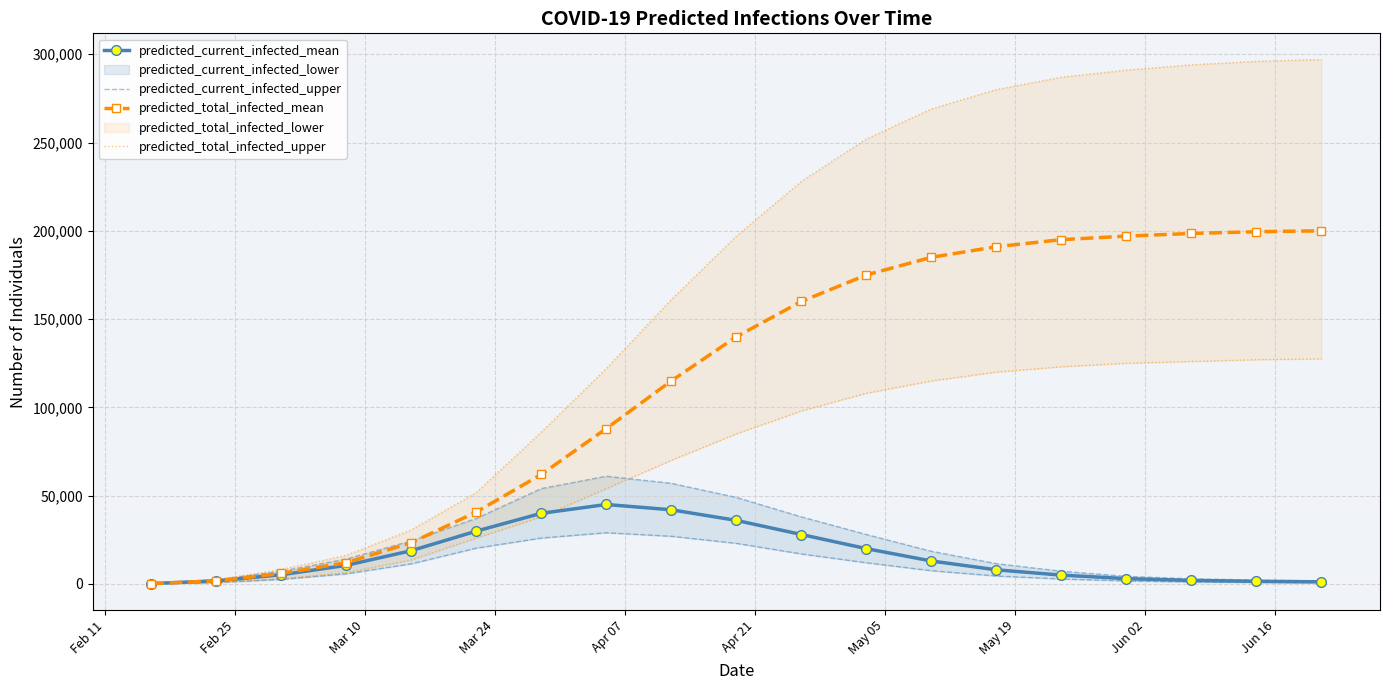

What is the highest value of the predicted_current_infected_mean series?

45000